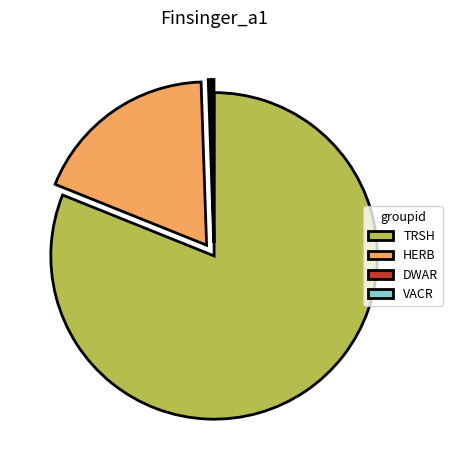

Which category has the biggest portion of the pie?

TRSH